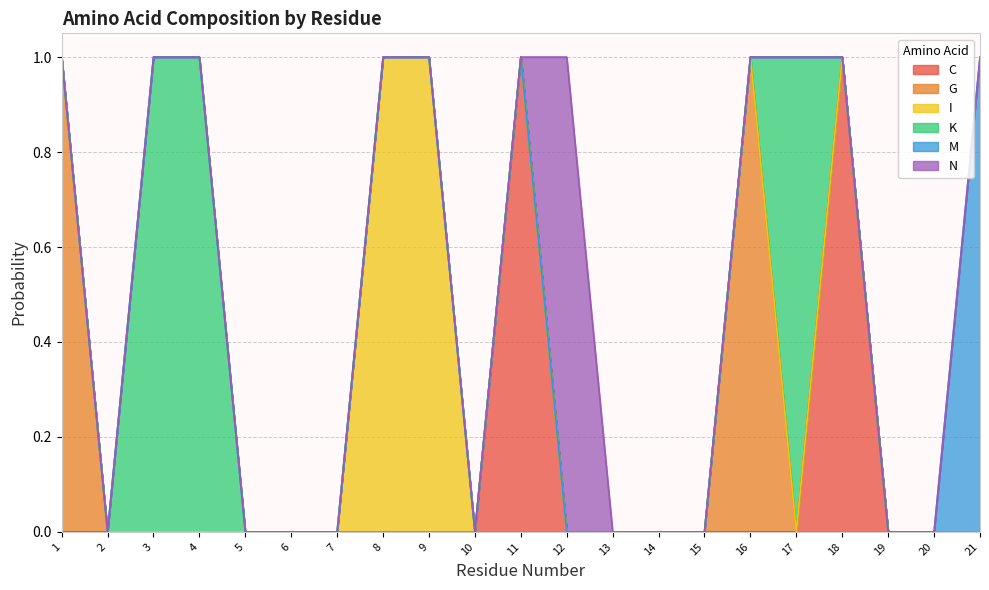

Reading left to right, extract all data points from this chart.

C: 1=0	2=0	3=0	4=0	5=0	6=0	7=0	8=0	9=0	10=0	11=1	12=0	13=0	14=0	15=0	16=0	17=0	18=1	19=0	20=0	21=0
G: 1=1	2=0	3=0	4=0	5=0	6=0	7=0	8=0	9=0	10=0	11=0	12=0	13=0	14=0	15=0	16=1	17=0	18=0	19=0	20=0	21=0
I: 1=0	2=0	3=0	4=0	5=0	6=0	7=0	8=1	9=1	10=0	11=0	12=0	13=0	14=0	15=0	16=0	17=0	18=0	19=0	20=0	21=0
K: 1=0	2=0	3=1	4=1	5=0	6=0	7=0	8=0	9=0	10=0	11=0	12=0	13=0	14=0	15=0	16=0	17=1	18=0	19=0	20=0	21=0
M: 1=0	2=0	3=0	4=0	5=0	6=0	7=0	8=0	9=0	10=0	11=0	12=0	13=0	14=0	15=0	16=0	17=0	18=0	19=0	20=0	21=1
N: 1=0	2=0	3=0	4=0	5=0	6=0	7=0	8=0	9=0	10=0	11=0	12=1	13=0	14=0	15=0	16=0	17=0	18=0	19=0	20=0	21=0